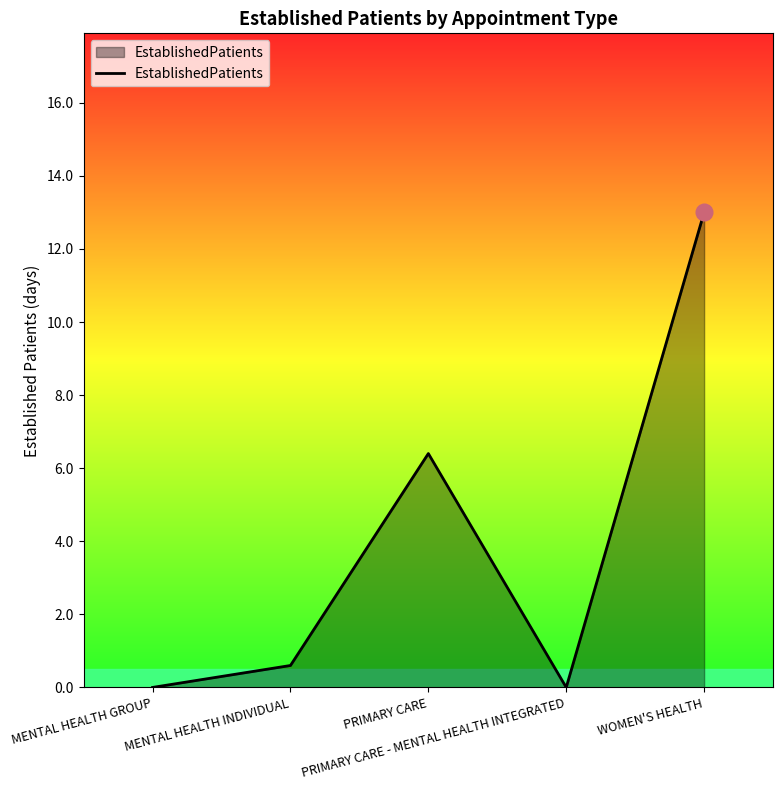

How many categories are shown in the chart?

5